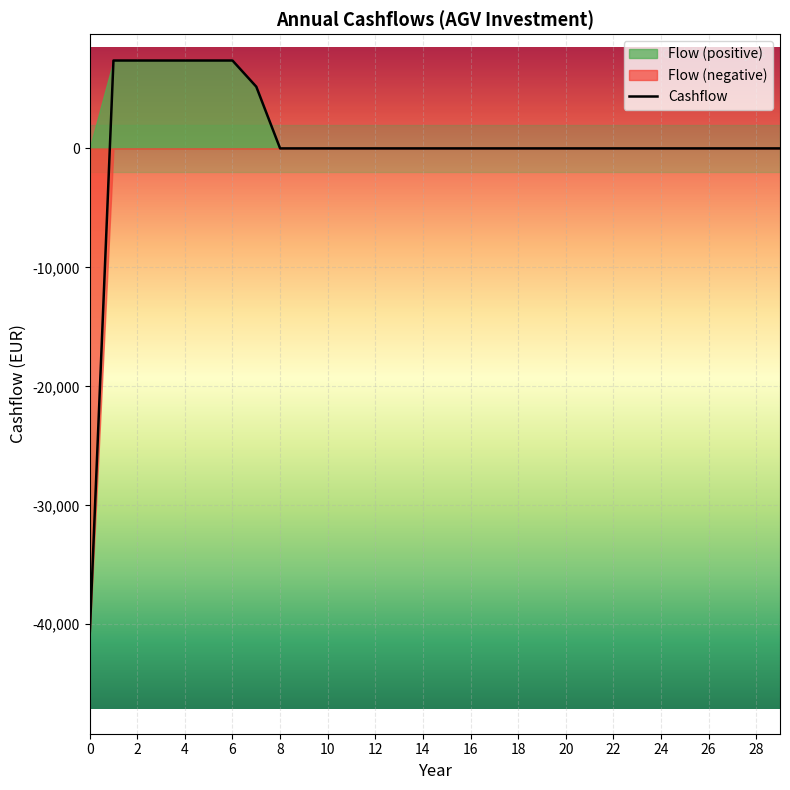

The value at 26 is -16867.3. True or false?

False